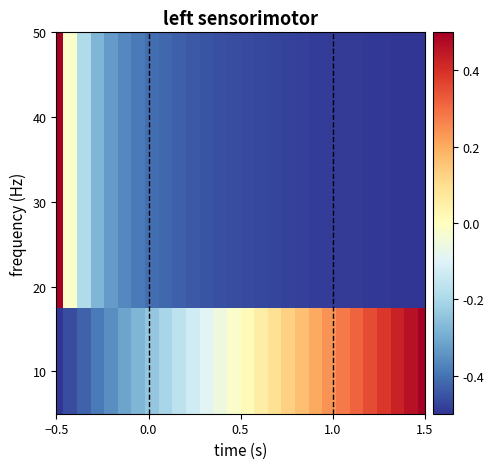

How many categories are shown in the chart?

28